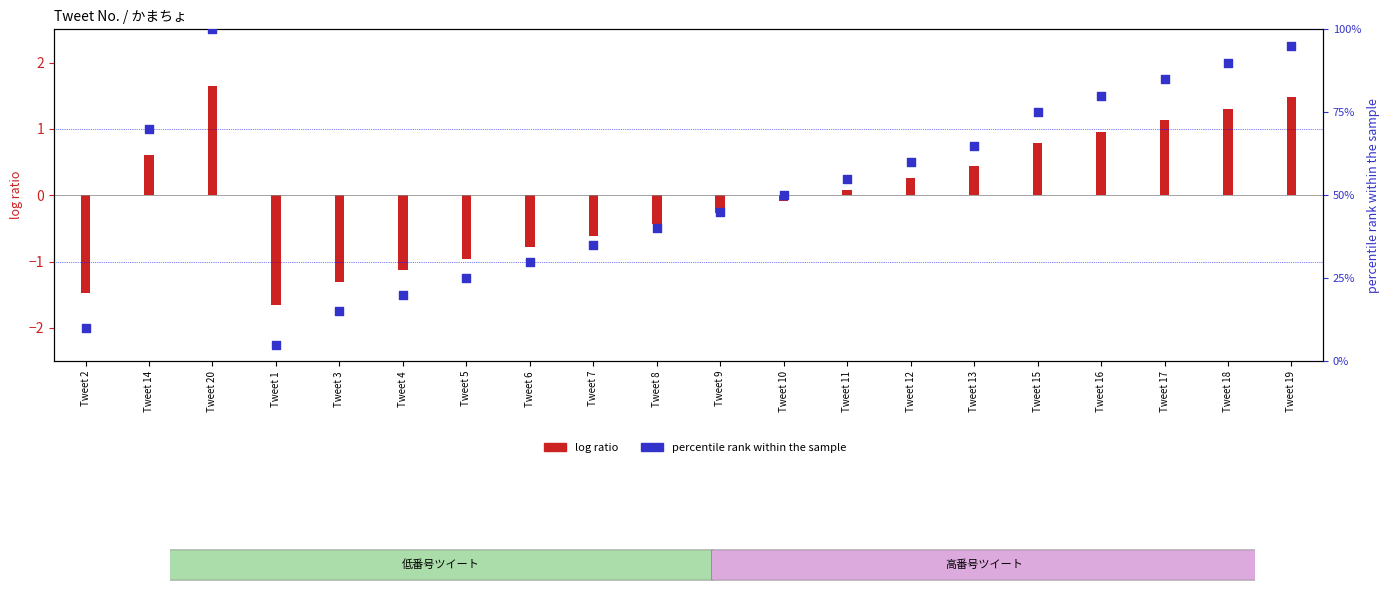

Which series has the largest Y range (max minus min)?

percentile rank within the sample